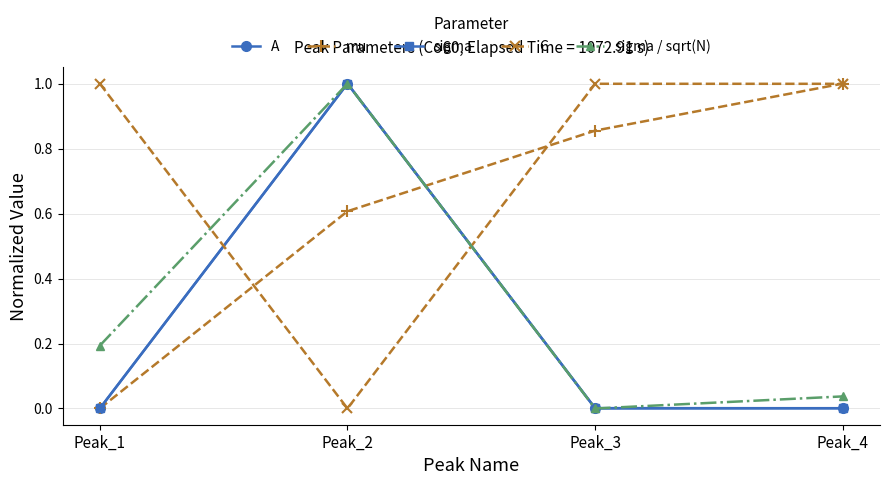

Is it true that sigma / sqrt(N) equals 0.7 at Peak_3?

False